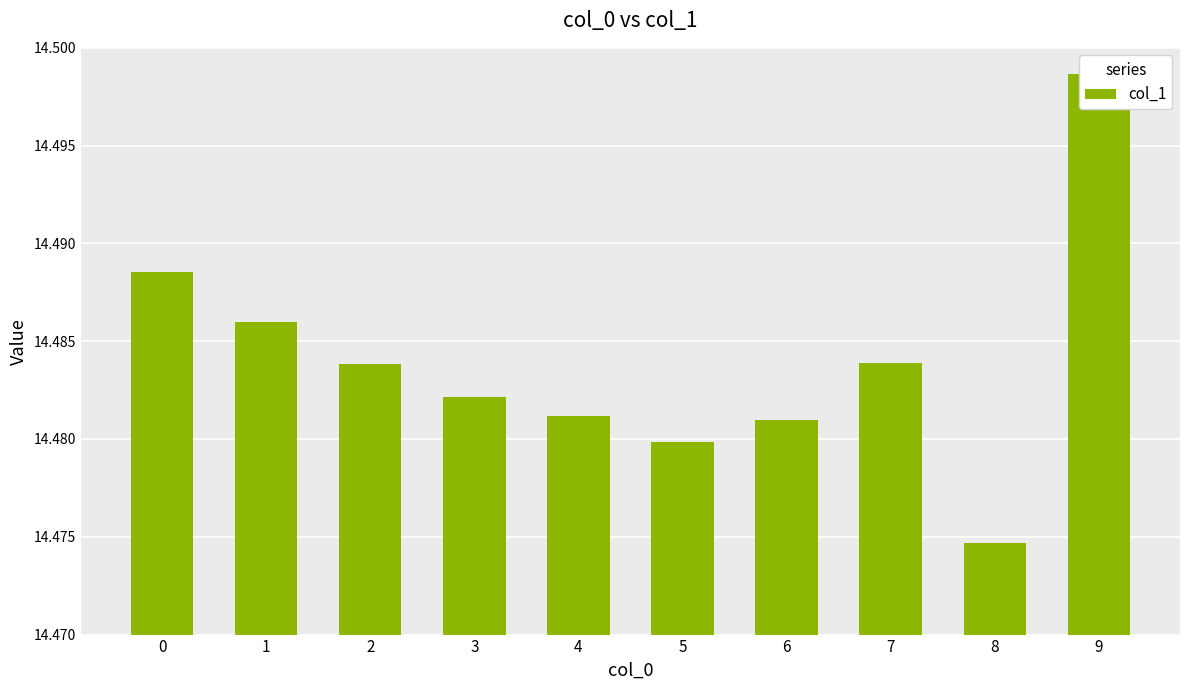

Reading left to right, transcribe all the data shown in this chart.

14.5	14.5	14.5	14.5	14.5	14.5	14.5	14.5	14.5	14.5